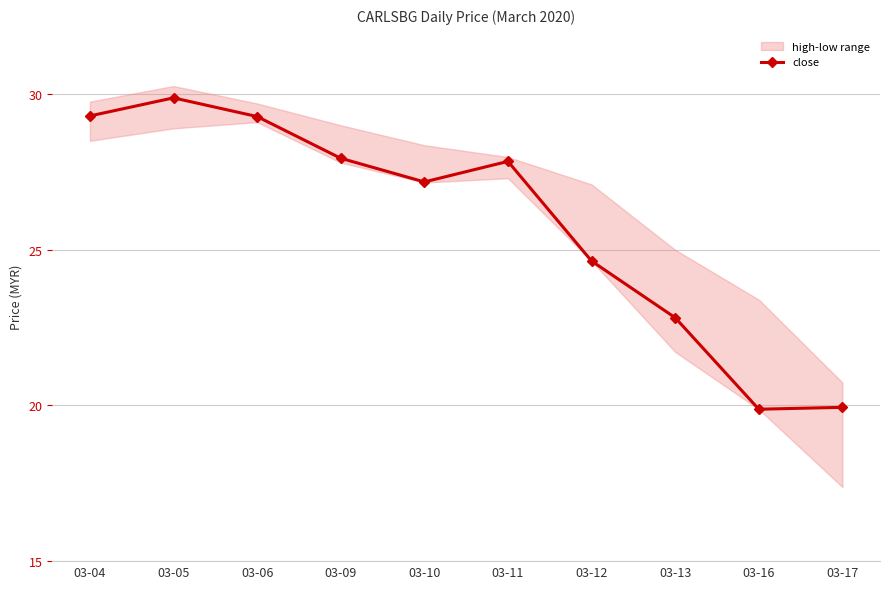

The chart shows a value of 22.8 at 03-13. True or false?

True